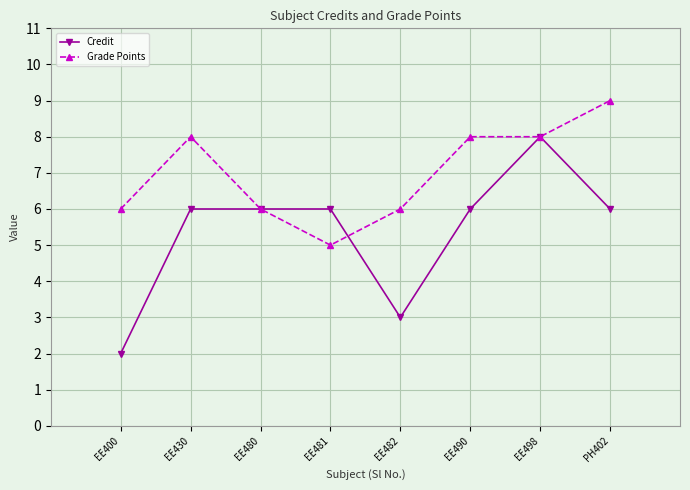

List the series in order of their overall mean, lowest first.

Credit, Grade Points